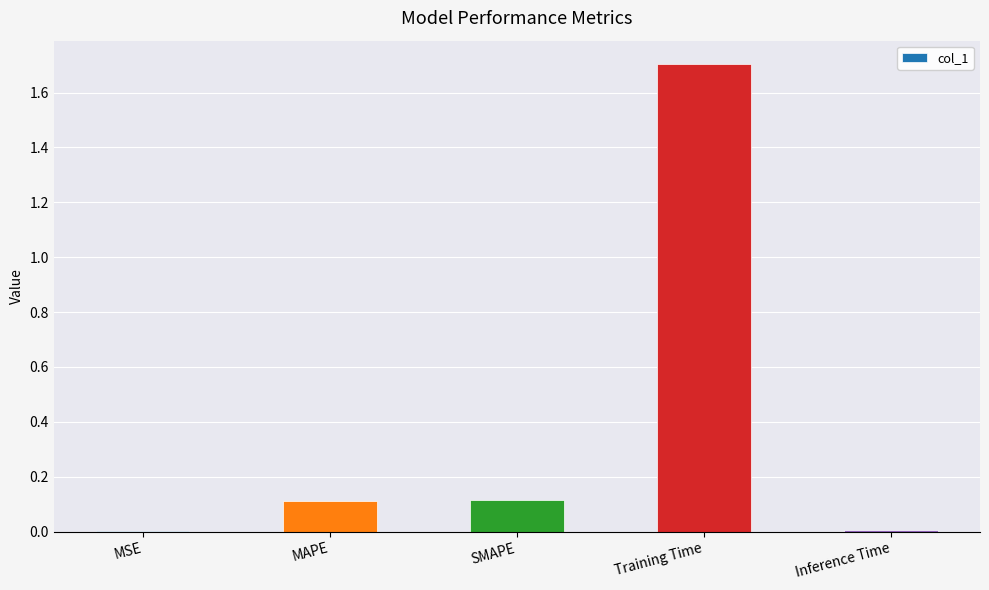

True or false: the data shows 1.7 at Training Time.

True